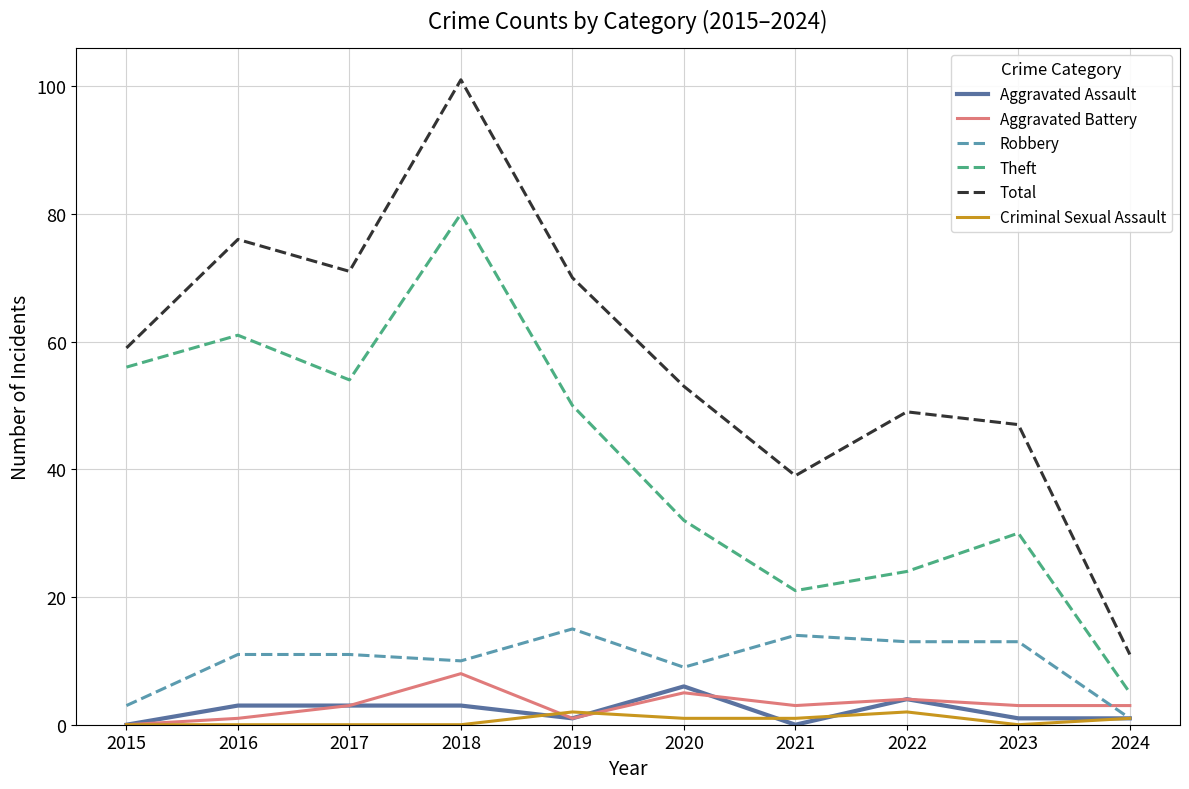

Is it true that Aggravated Battery equals 4 at 2022?

True